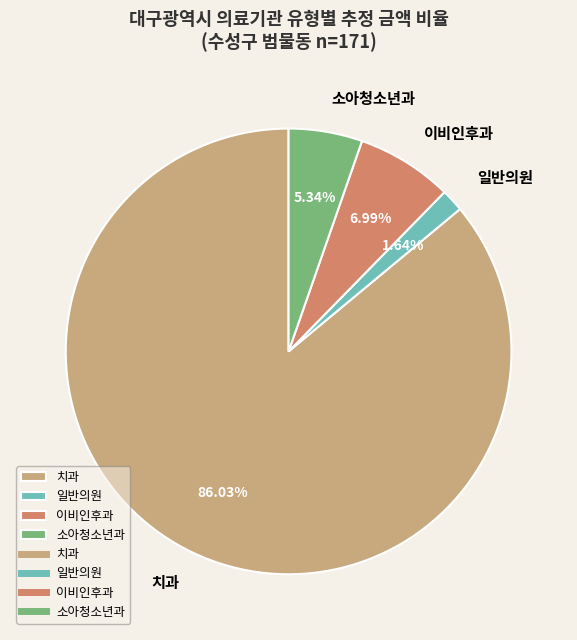

How many slices are in this pie chart?

4